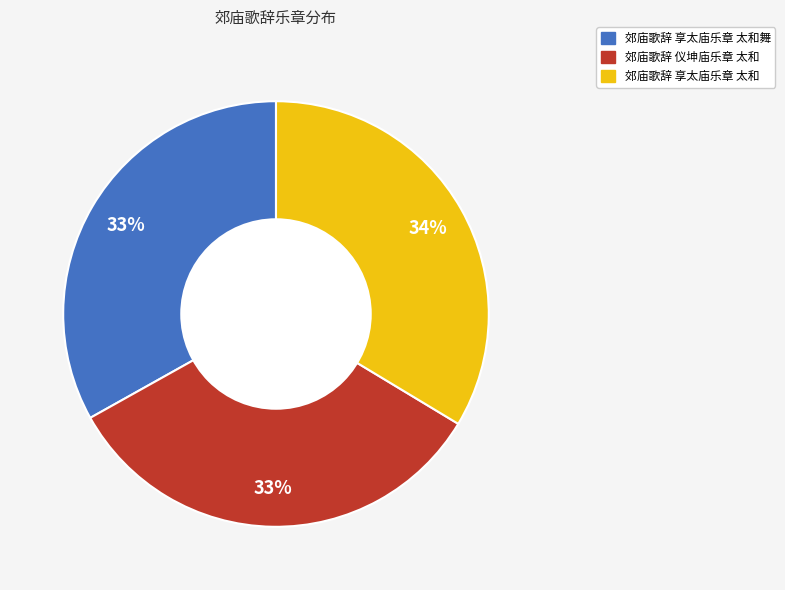

To the nearest percent, what is the difference between the largest and smallest slice percentages?

1%